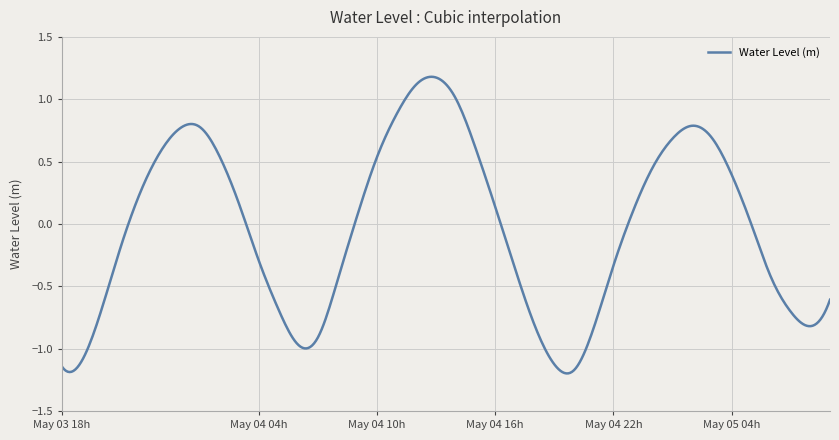

What is the difference between the maximum and minimum values?

2.4